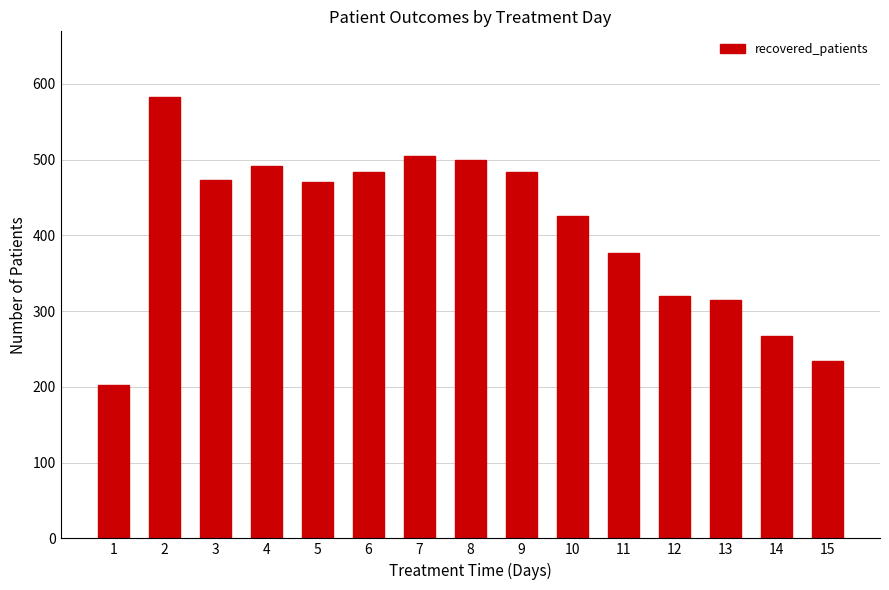

What is the value of the 6th bar from the left?

483